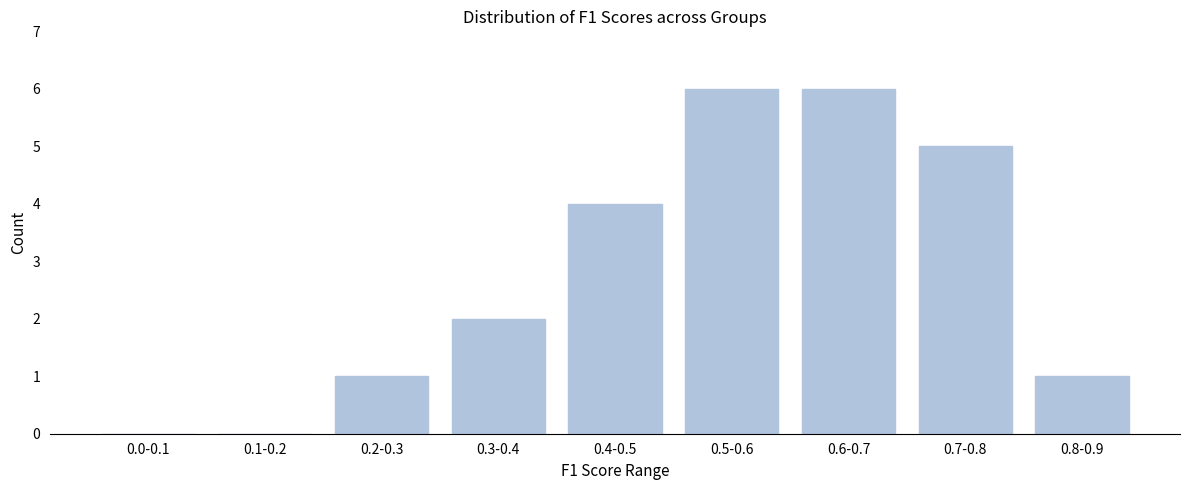

Reading right to left, transcribe all the data shown in this chart.

0.8-0.9=1	0.7-0.8=5	0.6-0.7=6	0.5-0.6=6	0.4-0.5=4	0.3-0.4=2	0.2-0.3=1	0.1-0.2=0	0.0-0.1=0